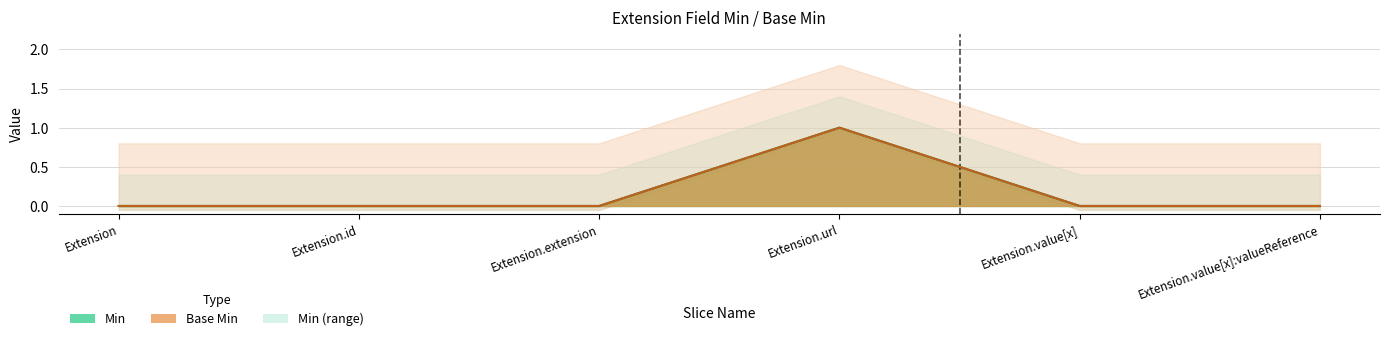

What position from the left is Extension.extension?

3